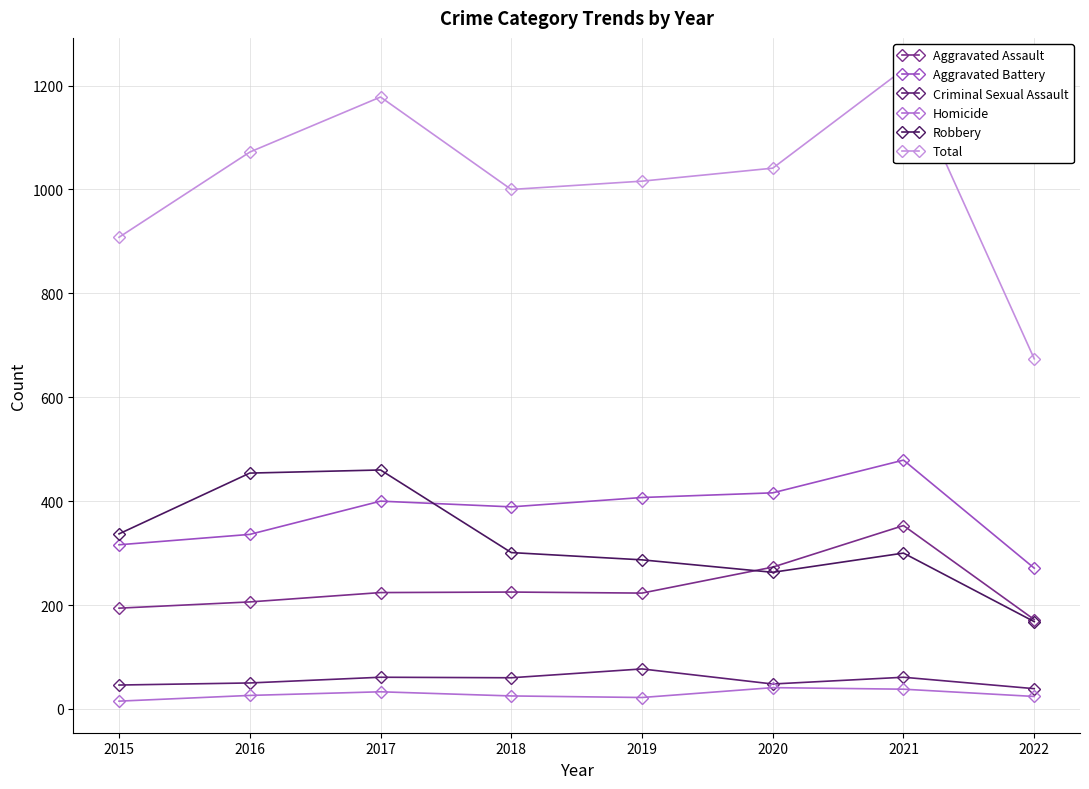

Is it true that Homicide equals 46 at 2017?

False